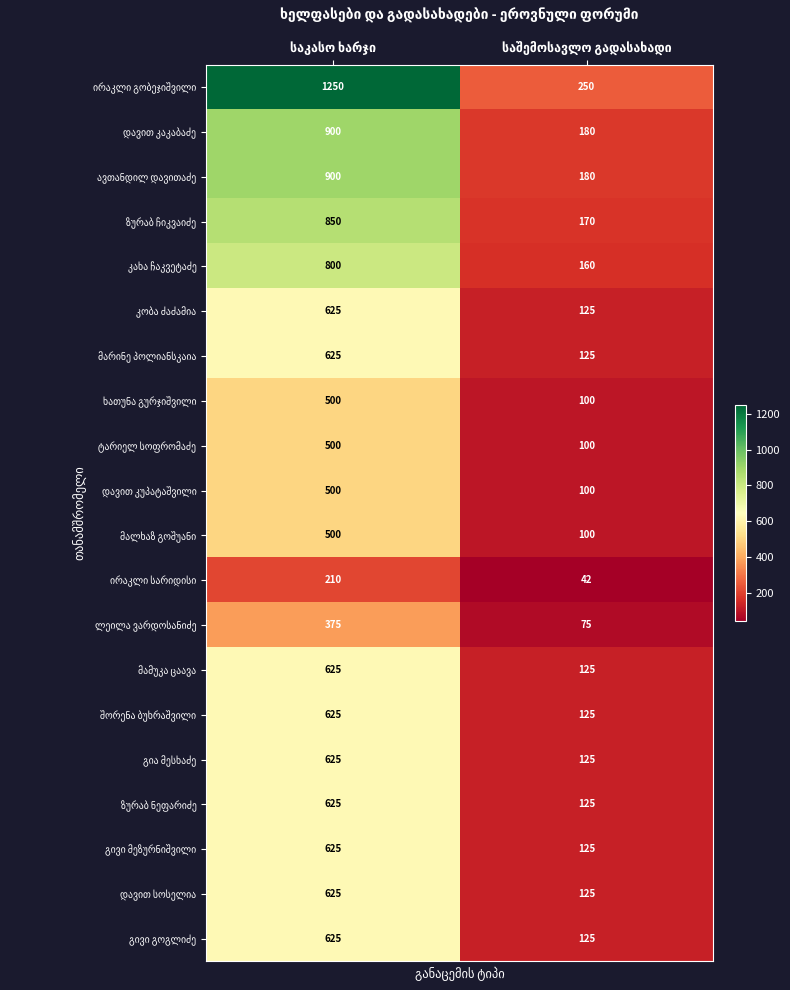

What is the maximum value shown in the chart?

1250